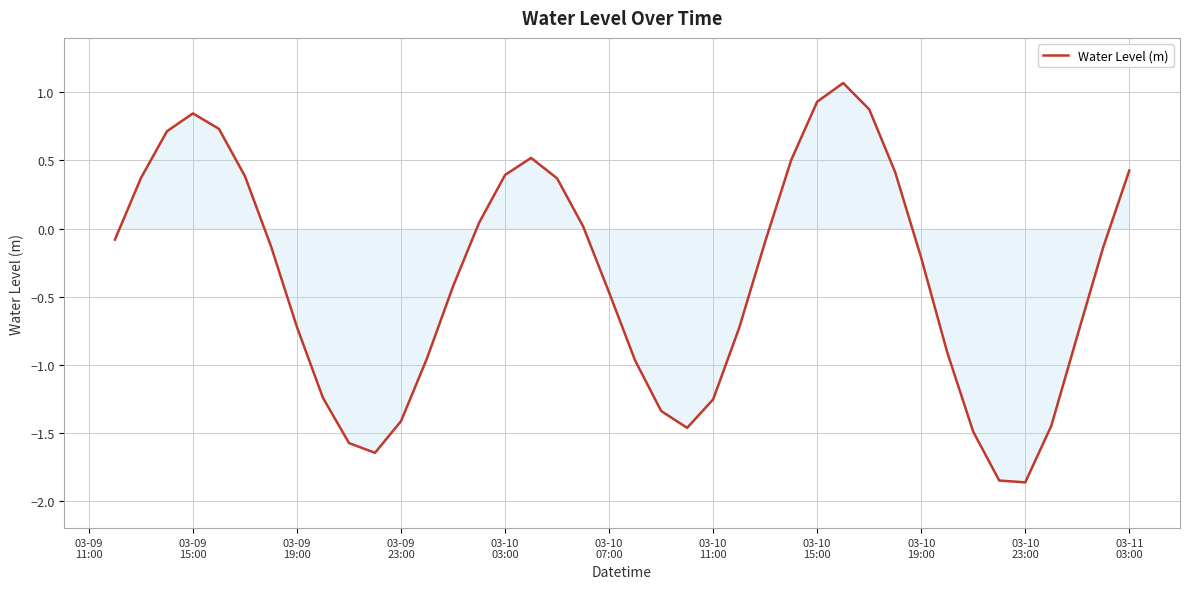

What is the difference between the maximum and minimum values?

2.9